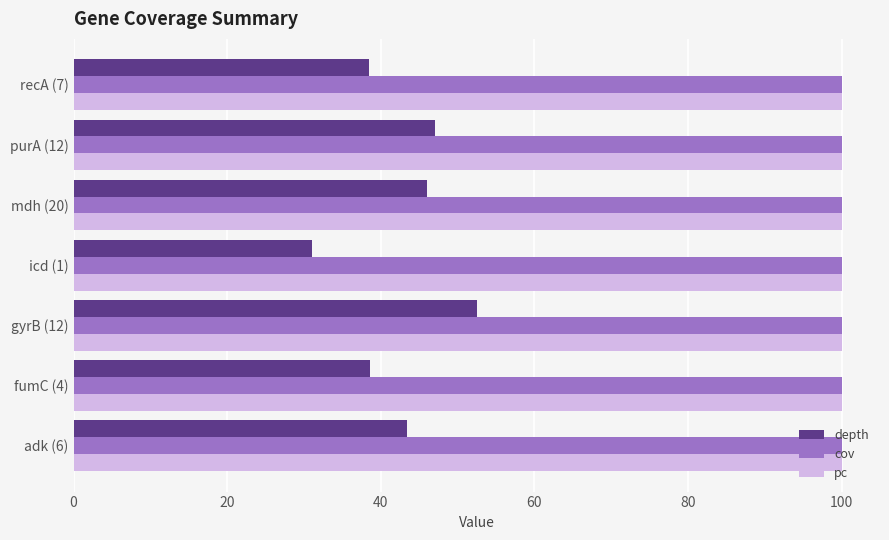

How many distinct data groups are displayed?

3